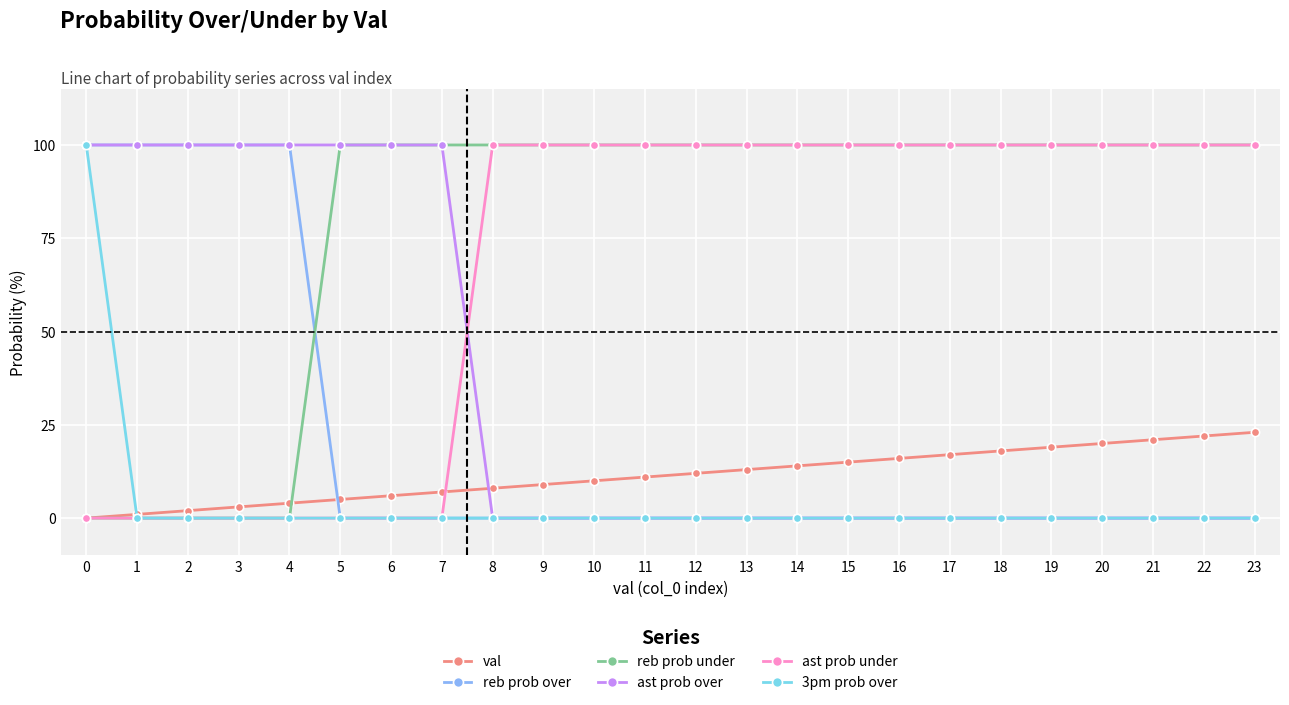

What is the difference between the maximum and minimum values in the ast prob over series?

100